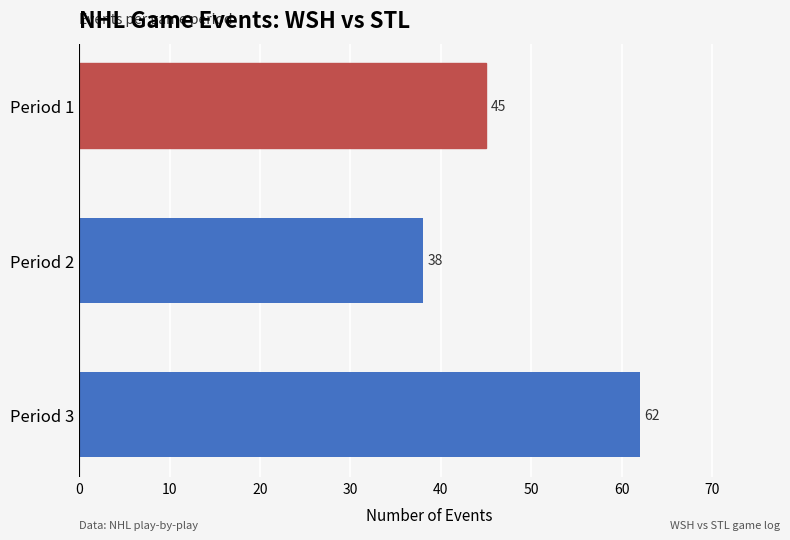

What is the minimum value shown in the chart?

38